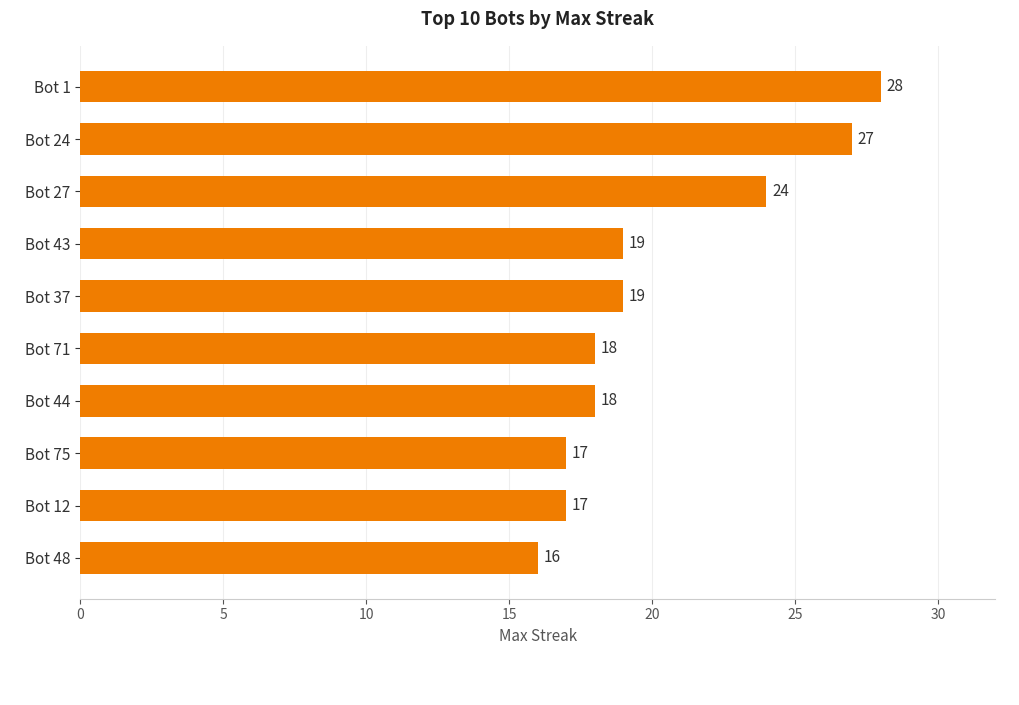

What is the difference between the second highest and minimum values?

11